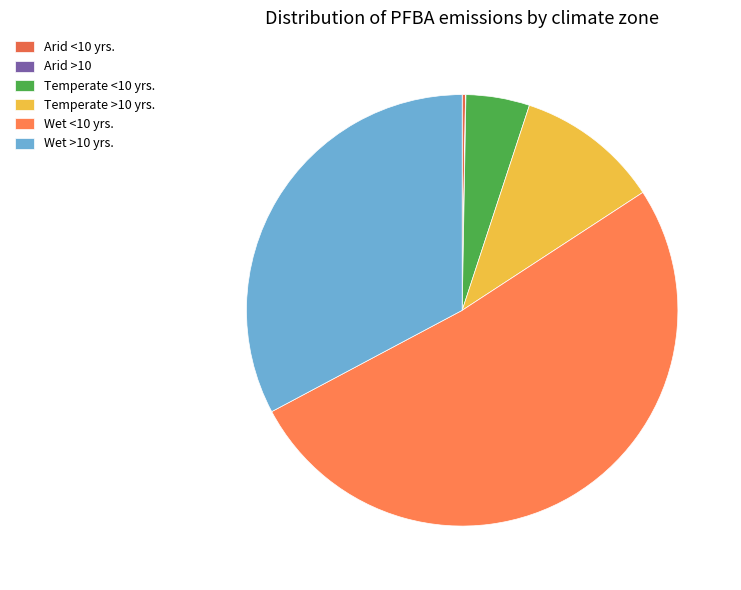

To the nearest percent, what is the average slice percentage?

17%